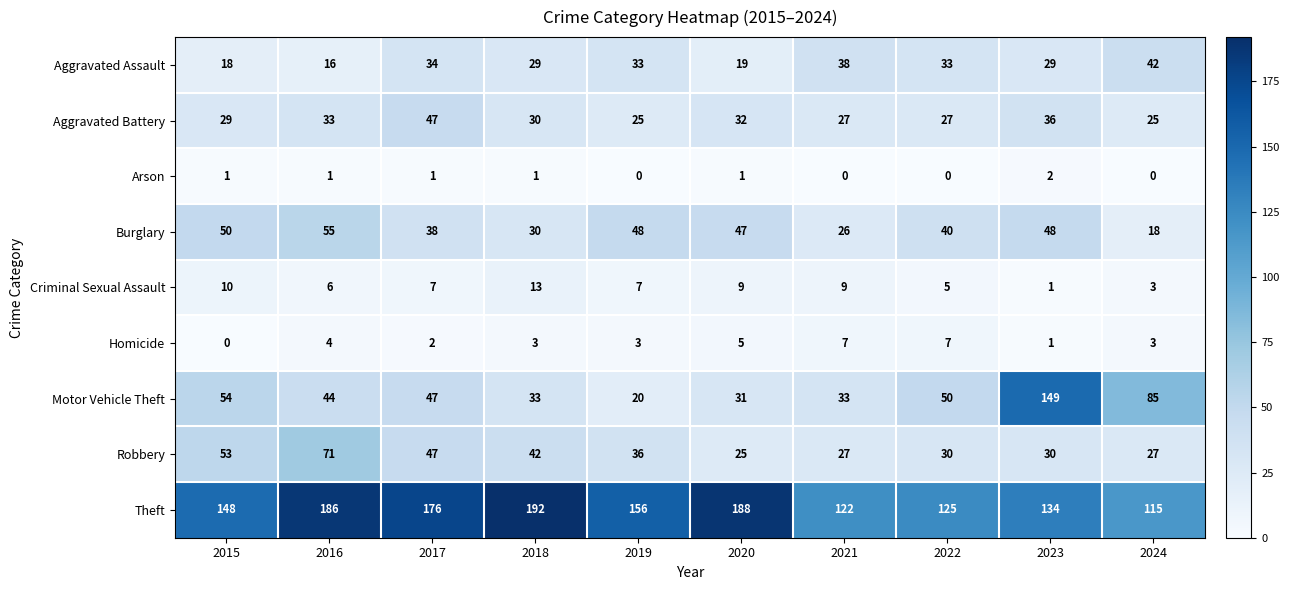

What is the spread (max minus min) of values at 2018?

191